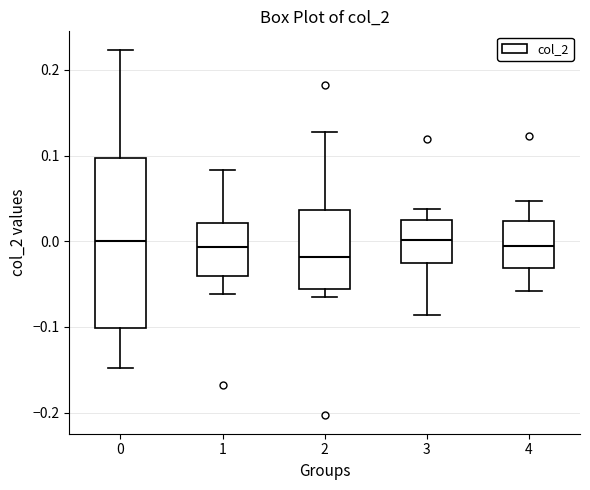

Reading left to right, read every box against the y-axis: the position of its median line, the range the box covers, and the ends of its whiskers. The values are not printed on the chart, so give them approximately, as read against the axis.

0: median 0.00, box -0.10 to 0.10, whiskers -0.15 to 0.22
1: median -0.01, box -0.04 to 0.02, whiskers -0.06 to 0.08
2: median -0.02, box -0.06 to 0.04, whiskers -0.07 to 0.13
3: median 0.00, box -0.03 to 0.02, whiskers -0.09 to 0.04
4: median -0.01, box -0.03 to 0.02, whiskers -0.06 to 0.05